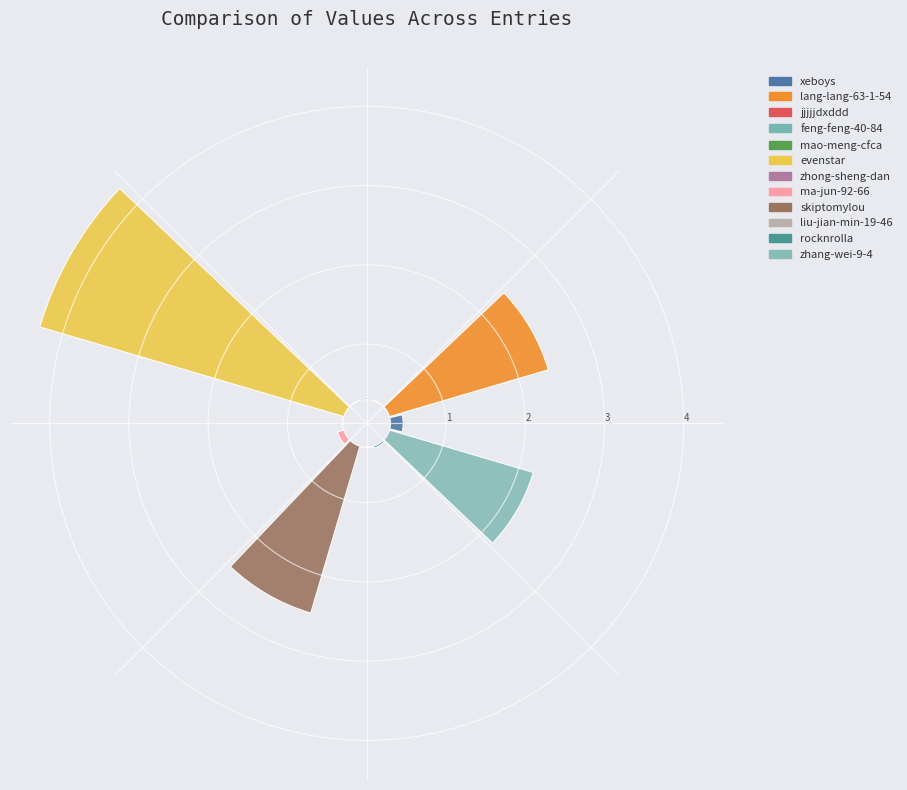

What percentage is NOT represented by xeboys?

98.5%